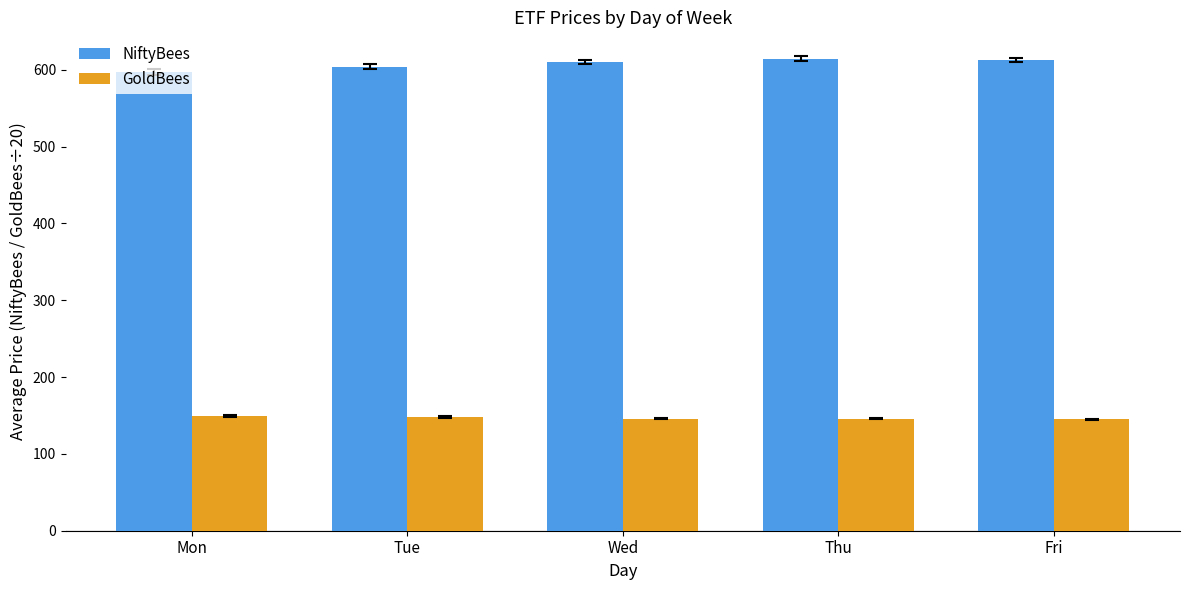

List the series in order of their overall mean, lowest first.

GoldBees, NiftyBees